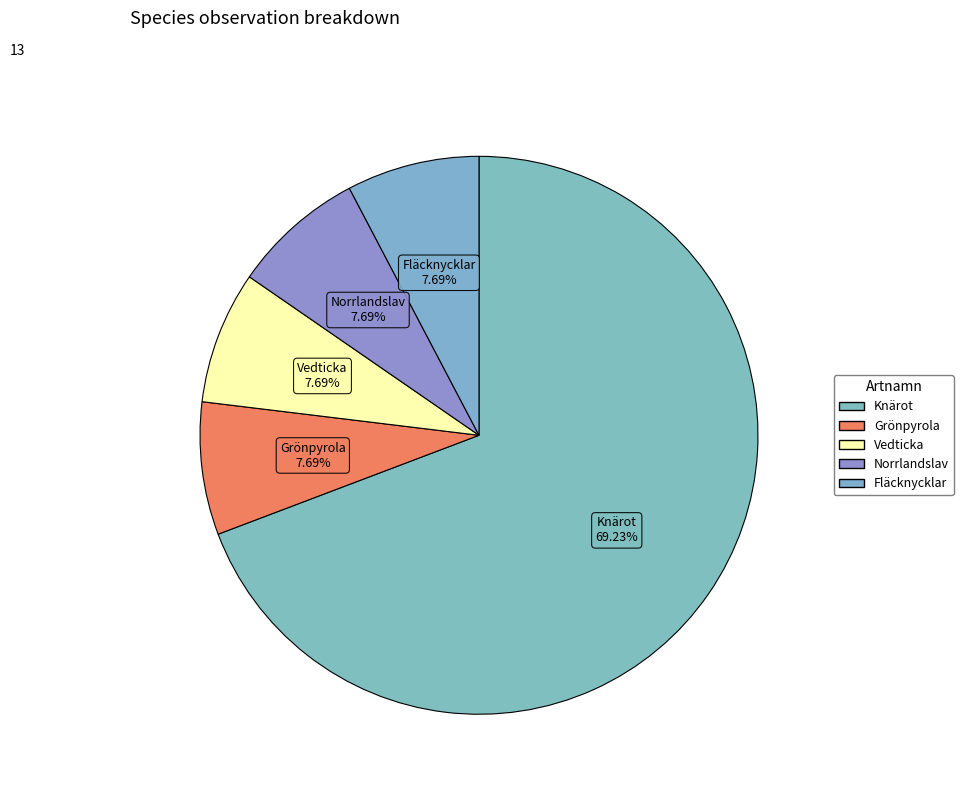

Count the number of slices in the pie.

5